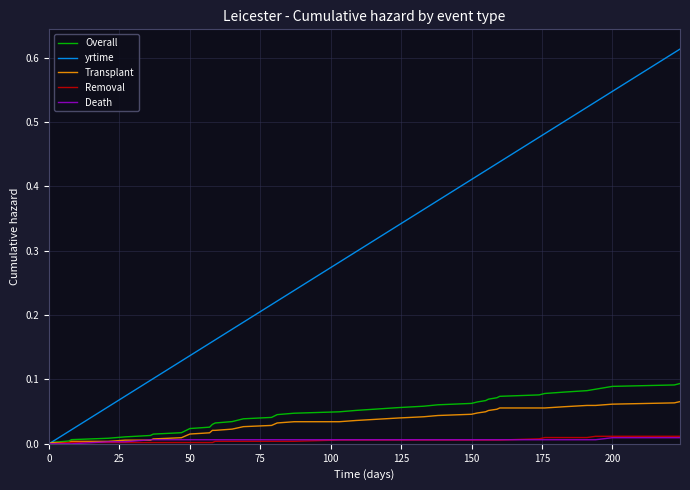

What are all the series names shown in the legend?

Overall, yrtime, Transplant, Removal, Death